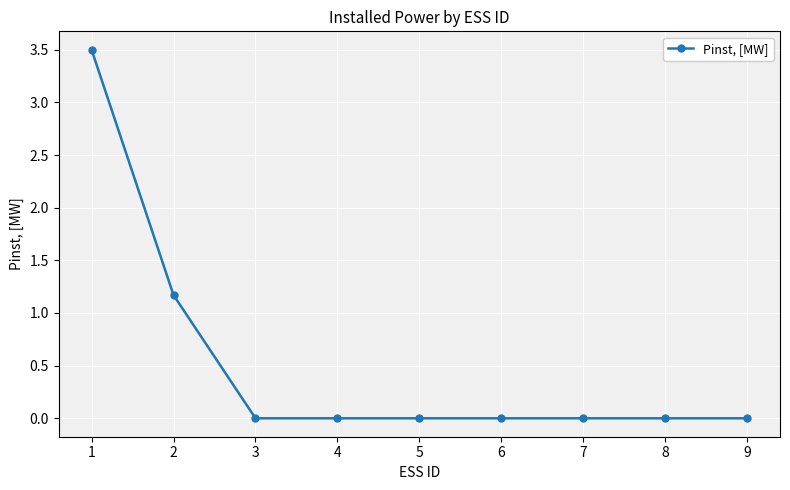

The chart shows a value of 0.6 at 2. True or false?

False